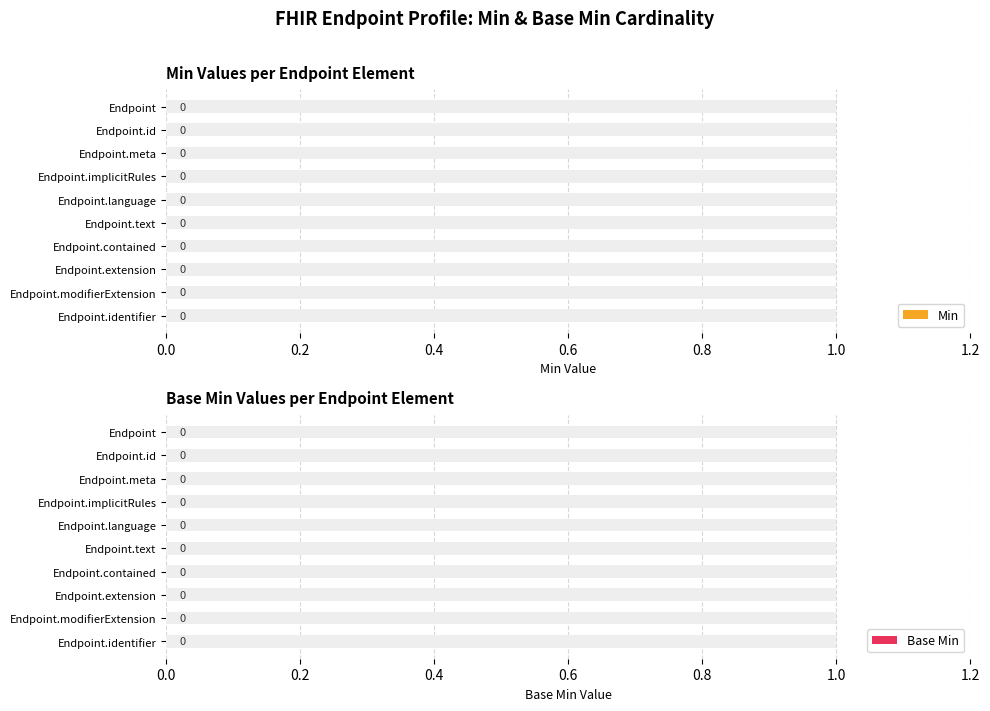

List the series in order of their overall mean, lowest first.

Base Min, Min